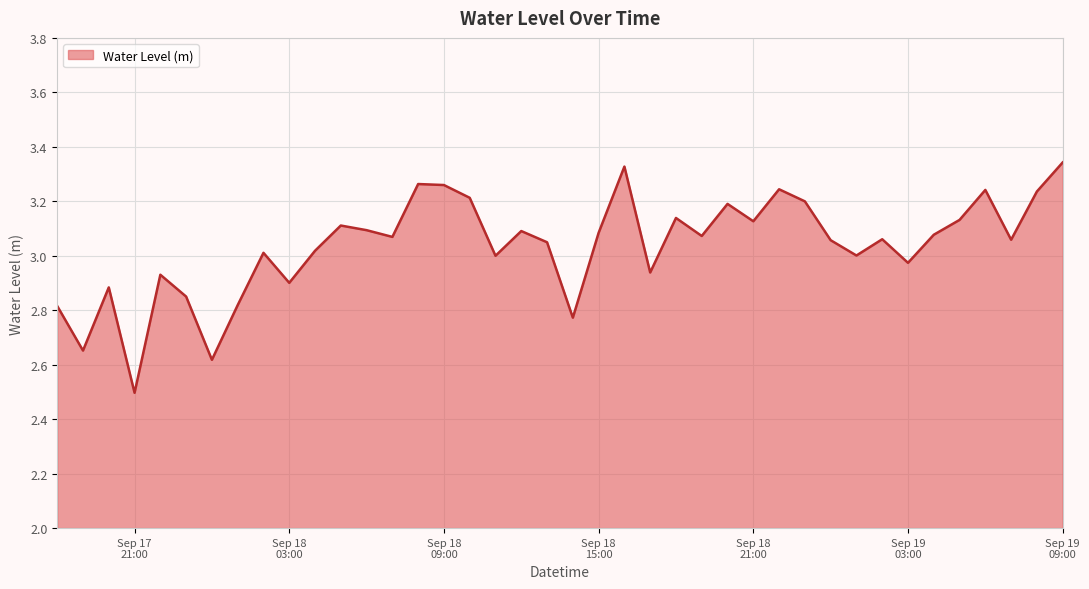

What is the smallest value displayed?

2.5